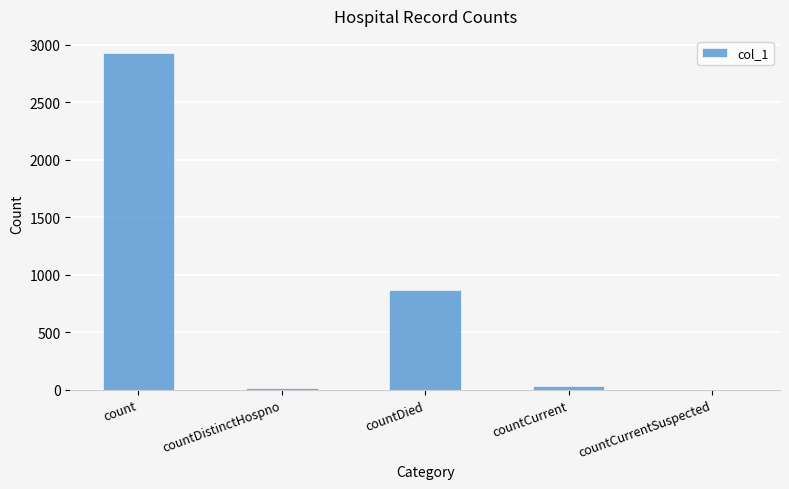

What is the sum of the values at countDied and count?

3798